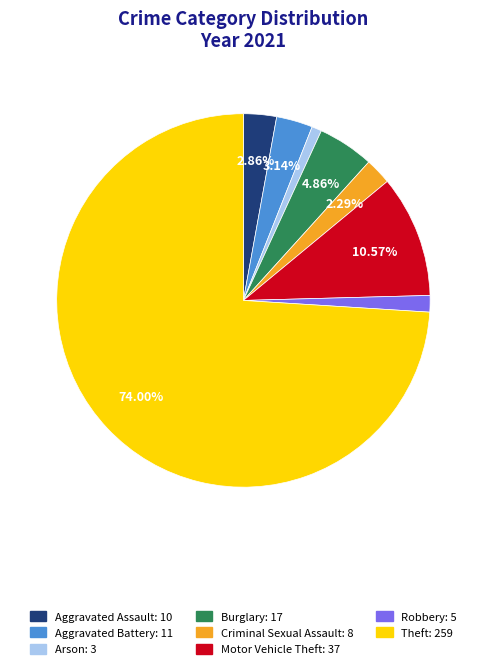

Is there any slice that represents more than half of the pie?

Yes